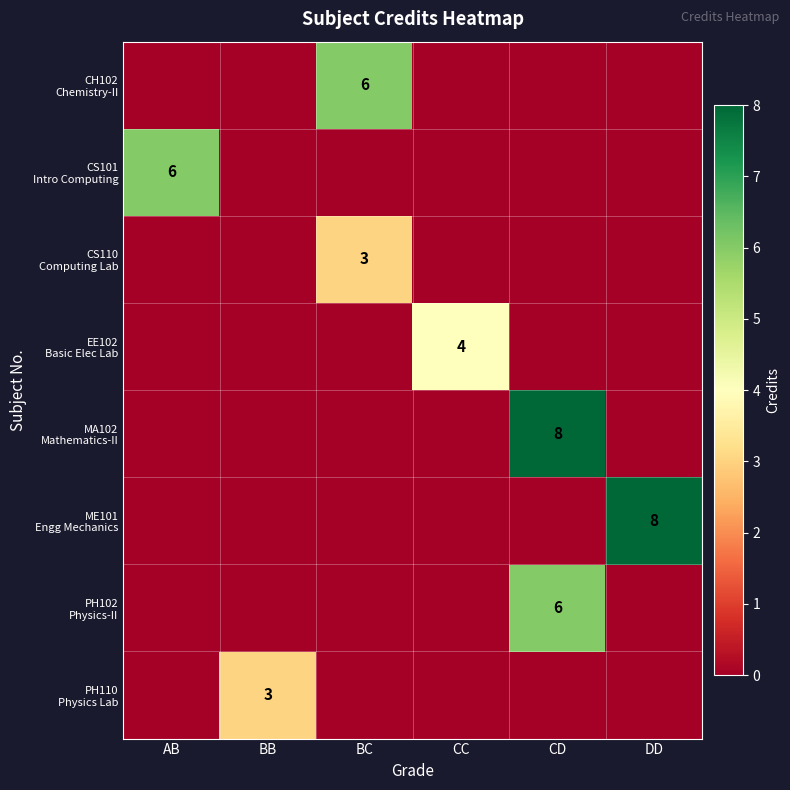

Which category has the highest value in the ME101 Engg Mechanics series?

DD